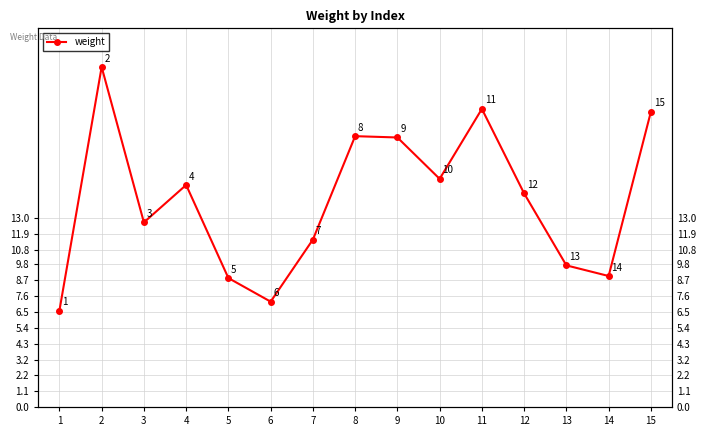

Reading right to left, extract all data points from this chart.

20.3	9.0	9.7	14.7	20.5	15.7	18.5	18.6	11.5	7.2	8.8	15.2	12.7	23.3	6.6